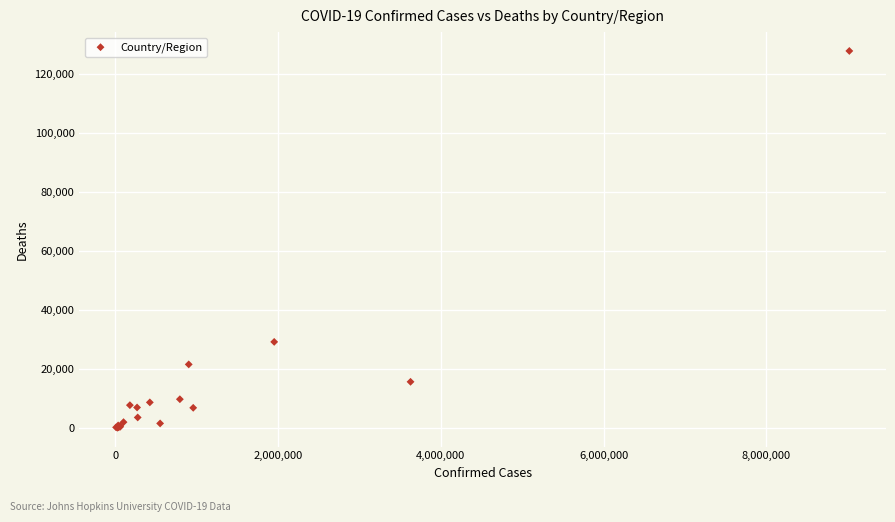

What Y value in the scatter plot is closest to 63894?

29118